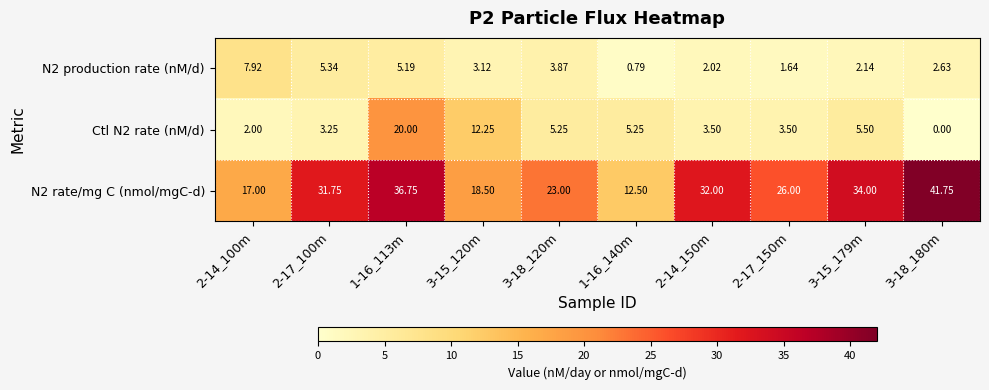

How many values in the N2 production rate (nM/d) series exceed 3?

5